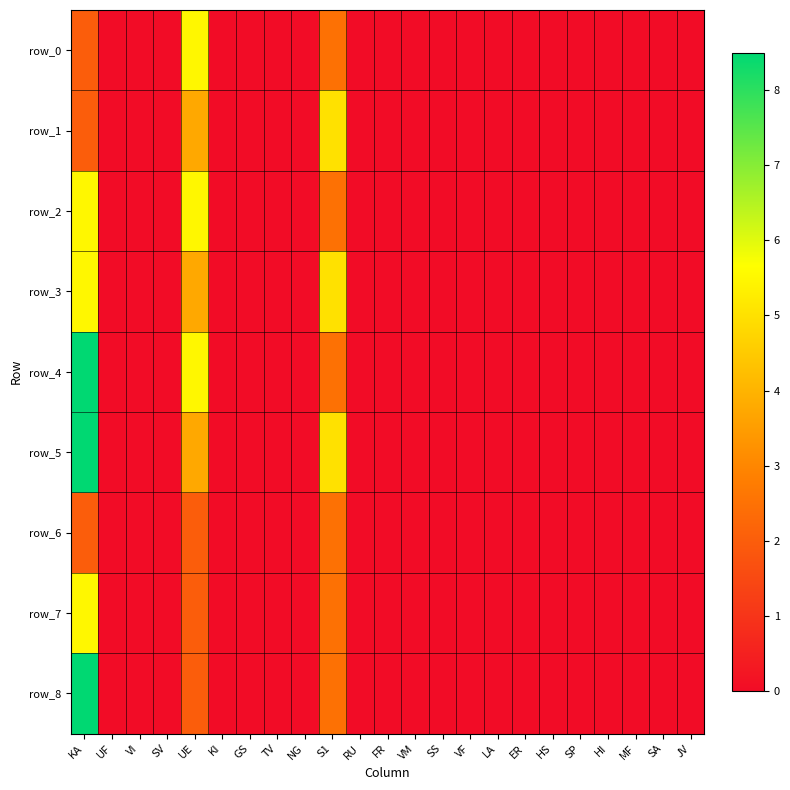

What is the difference between the maximum and minimum values in the row_8 series?

8.5